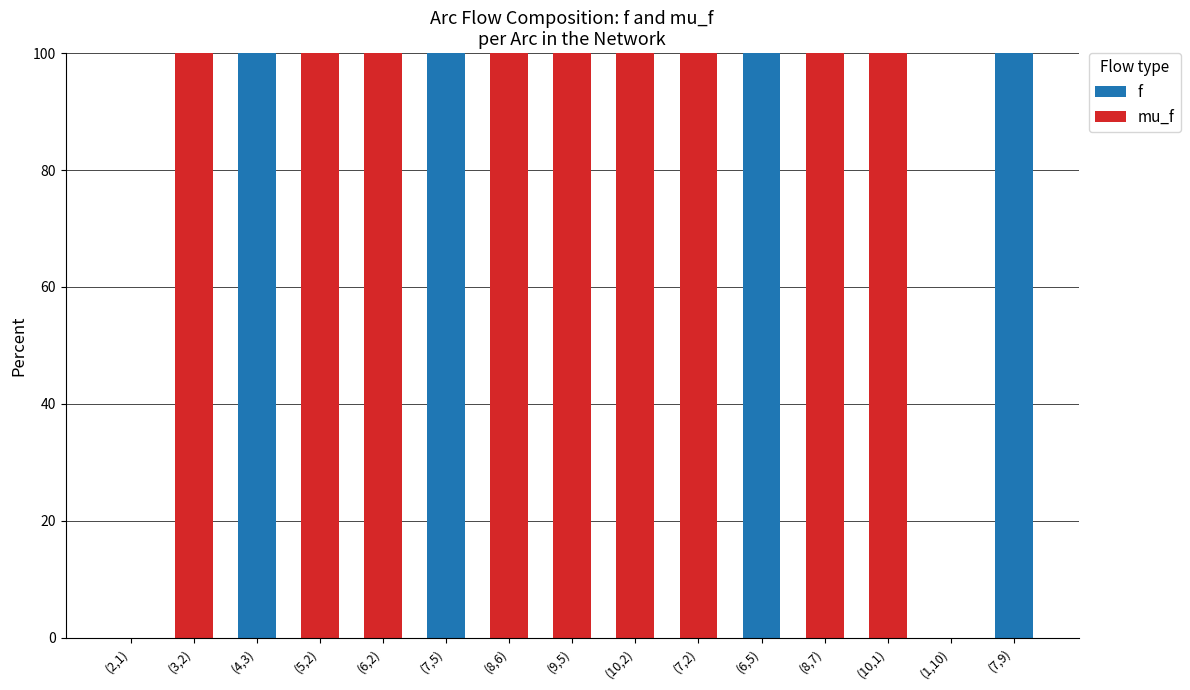

What is the sum of all f values?

400